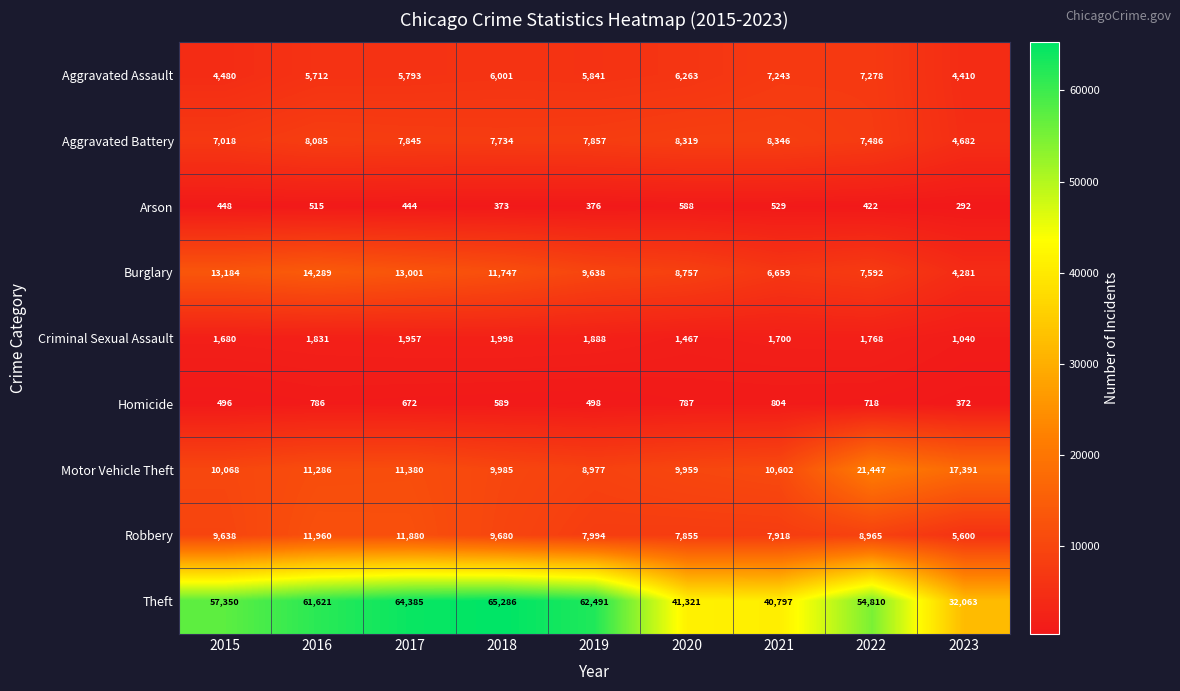

Which series has the largest range (max minus min)?

Theft